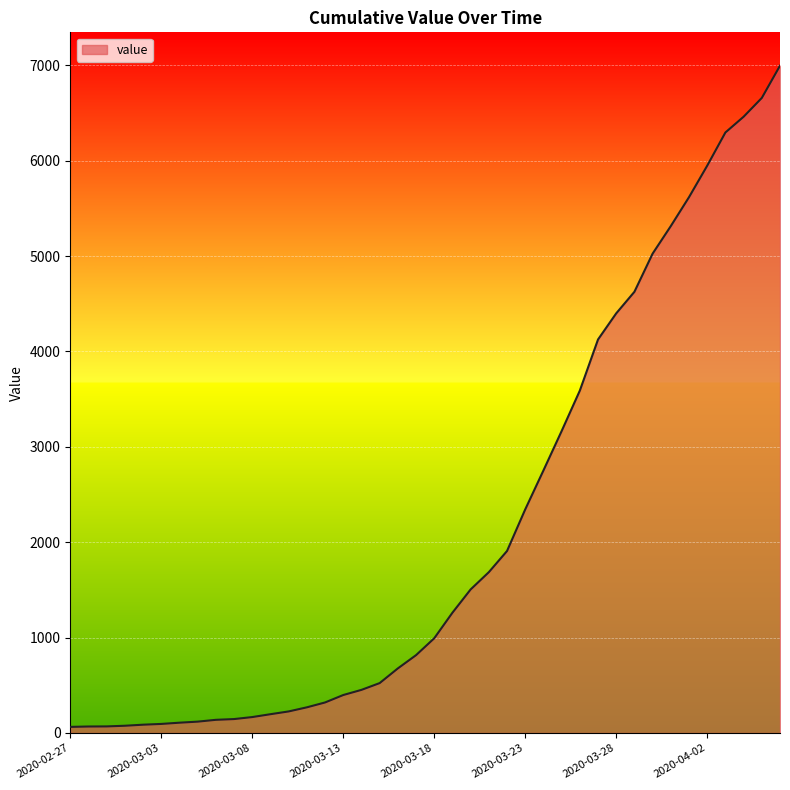

What is the maximum value shown in the chart?

6995